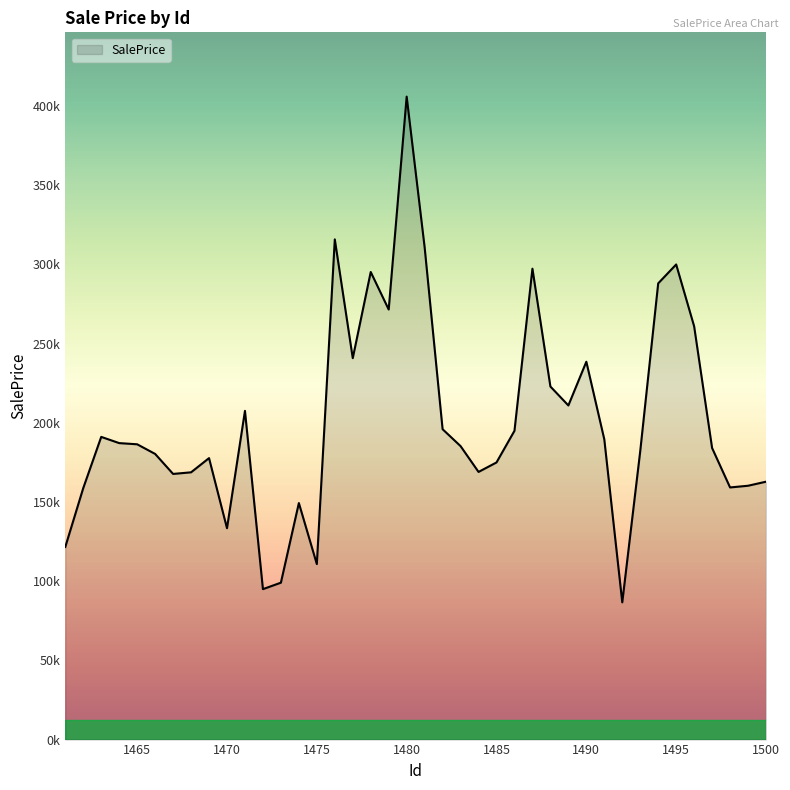

Rank the categories by value from highest to lowest.

1480, 1476, 1481, 1495, 1487, 1478, 1494, 1479, 1496, 1477, 1490, 1488, 1489, 1471, 1482, 1486, 1463, 1491, 1464, 1465, 1483, 1497, 1493, 1466, 1469, 1485, 1484, 1468, 1467, 1500, 1499, 1498, 1462, 1474, 1470, 1461, 1475, 1473, 1472, 1492